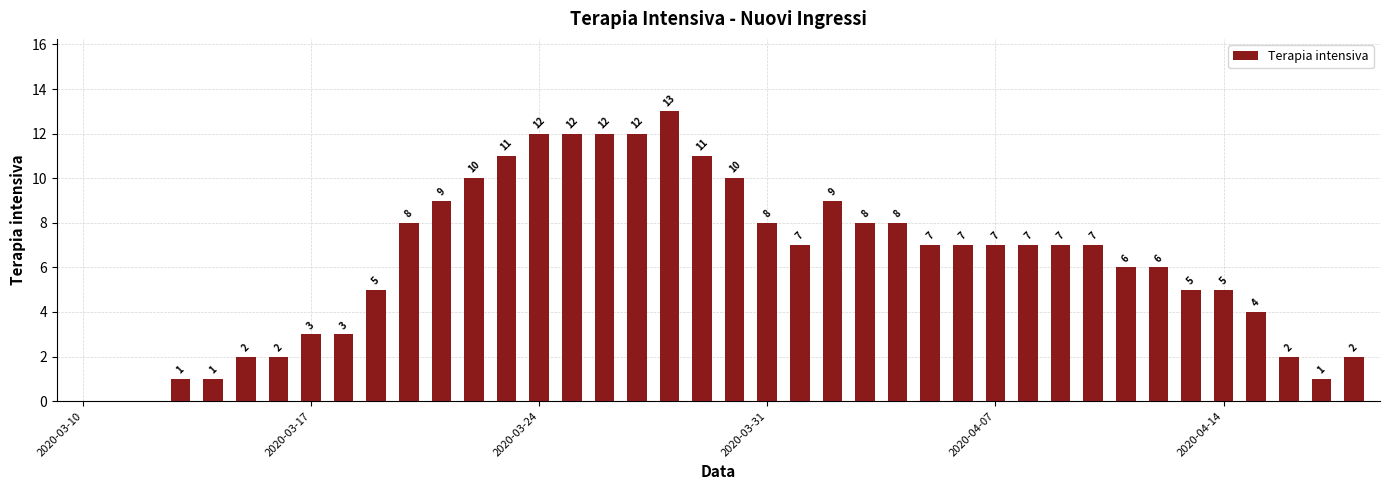

What is the maximum value shown in the chart?

13